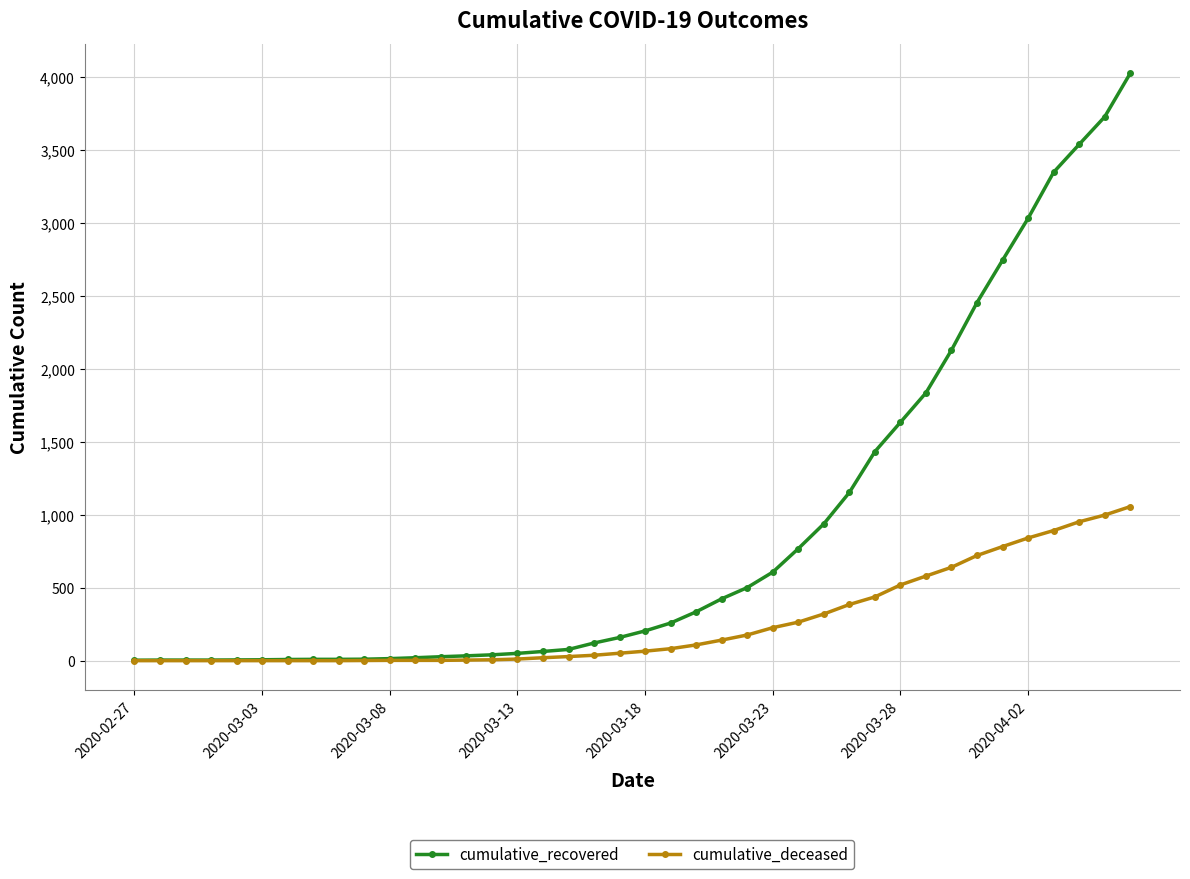

Which series has the largest range (max minus min)?

cumulative_recovered